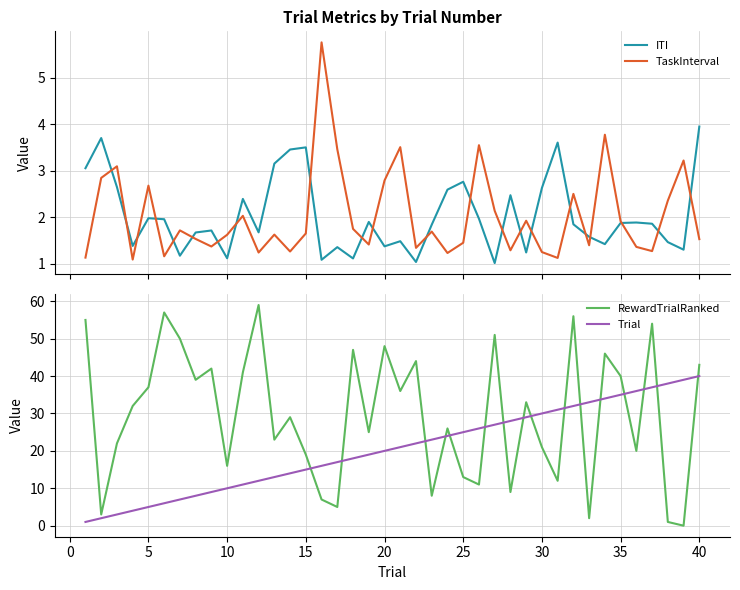

What is the difference between the maximum and minimum values in the ITI series?

2.9